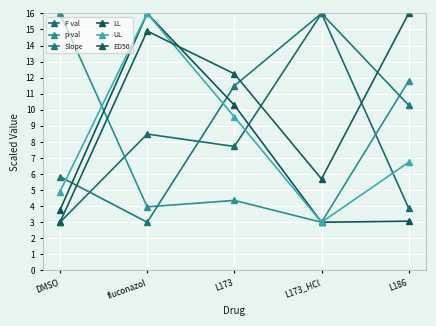

After their last crossing, which series has the higher values: Slope or LL?

Slope